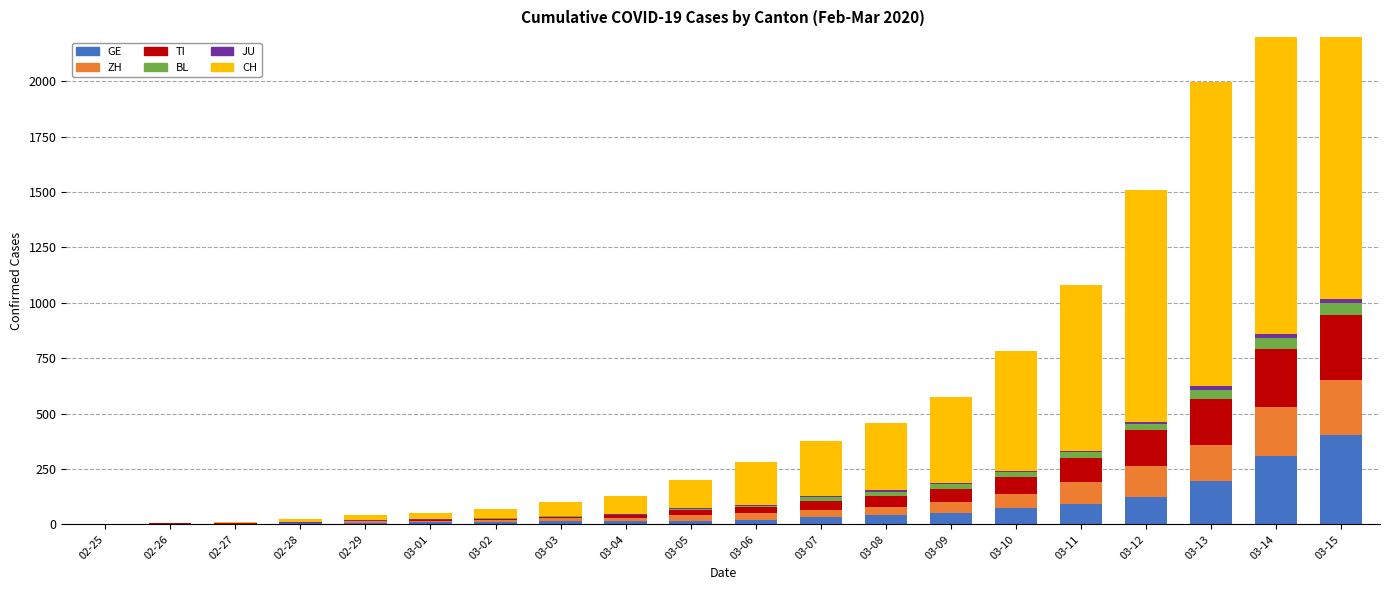

What are all the series names shown in the legend?

GE, ZH, TI, BL, JU, CH